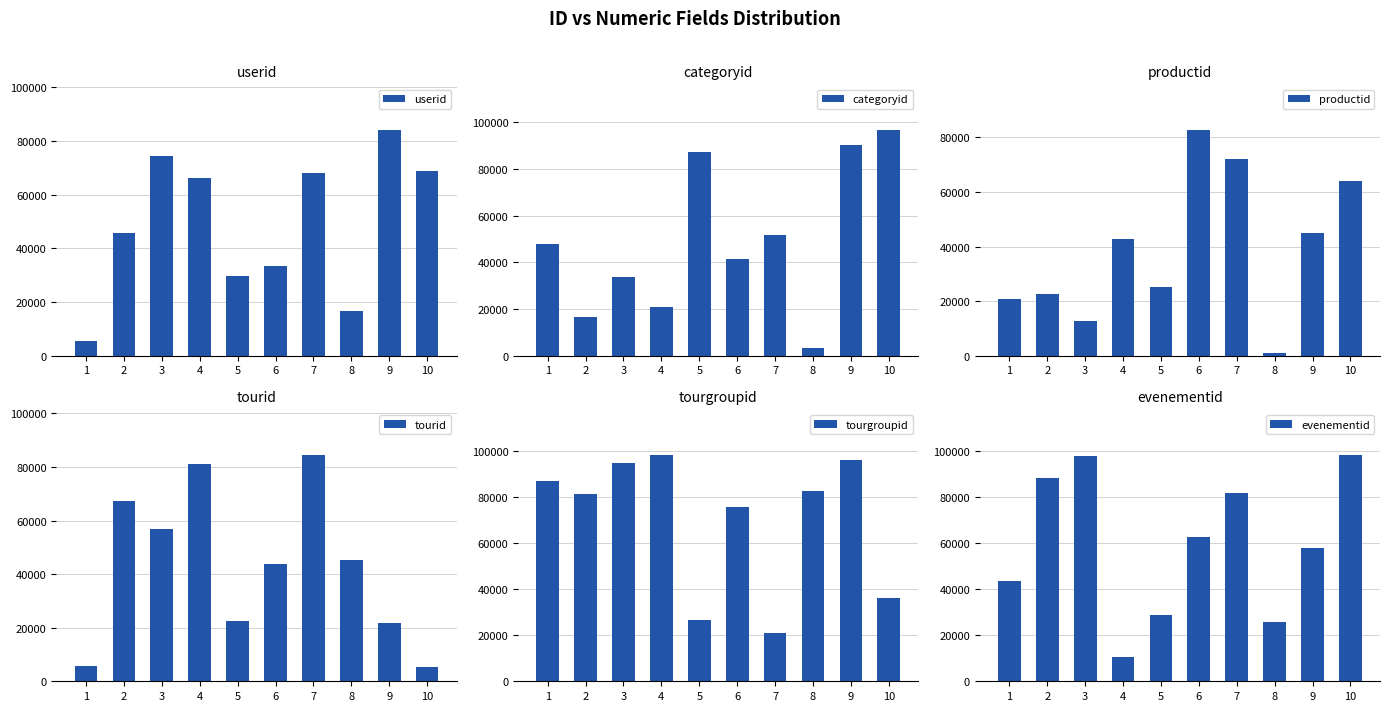

At which label does evenementid reach its peak?

10